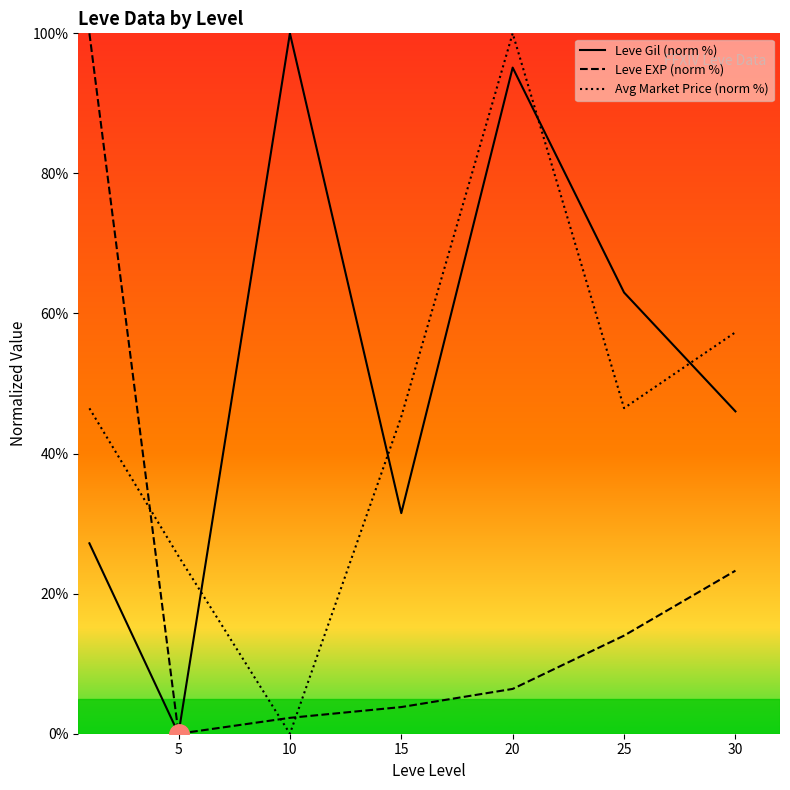

At which category is the sum across all series the highest?

20